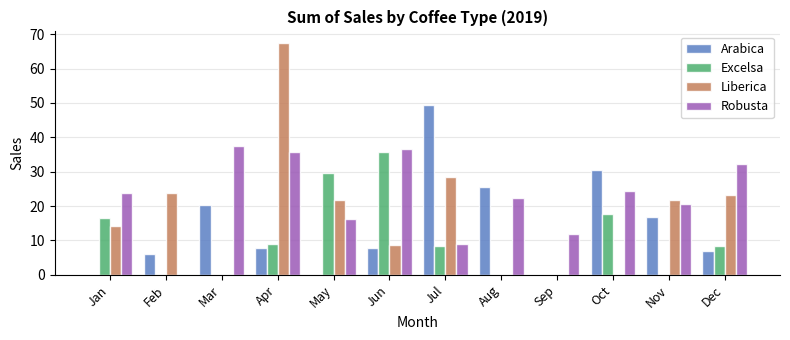

What is the total value across all series at Mar?

57.9